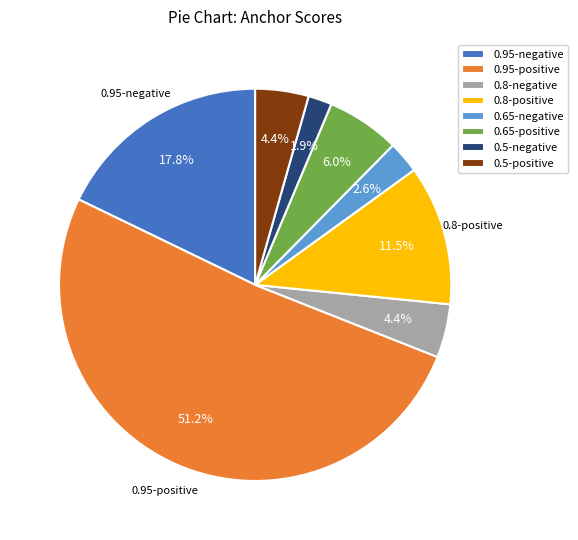

To the nearest percent, what portion does 0.95-positive represent?

51%